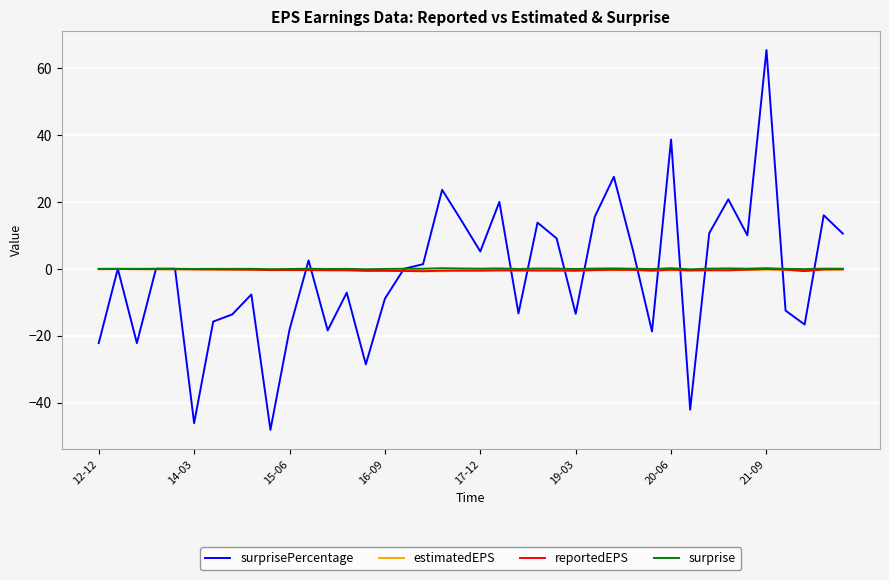

What is the smallest value displayed?

-48.1